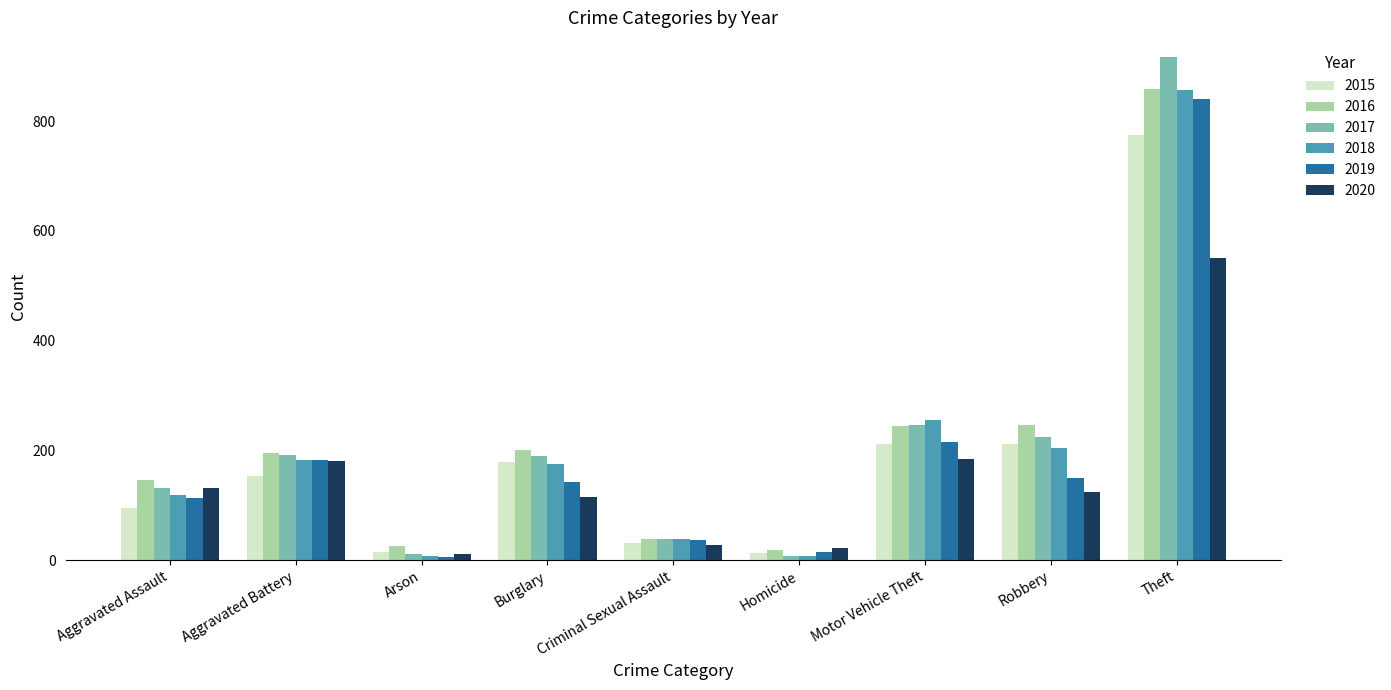

How many data points does each series have?

9